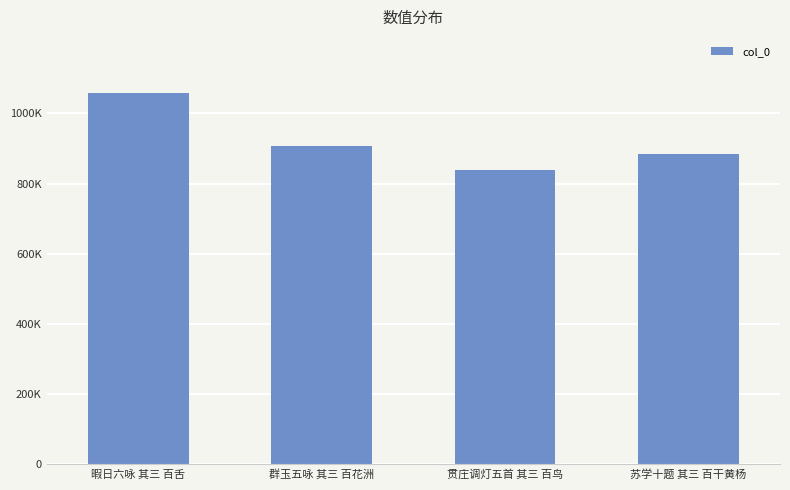

List the labels in order of value, largest first.

暇日六咏 其三 百舌, 群玉五咏 其三 百花洲, 苏学十题 其三 百干黄杨, 贯庄调灯五首 其三 百鸟